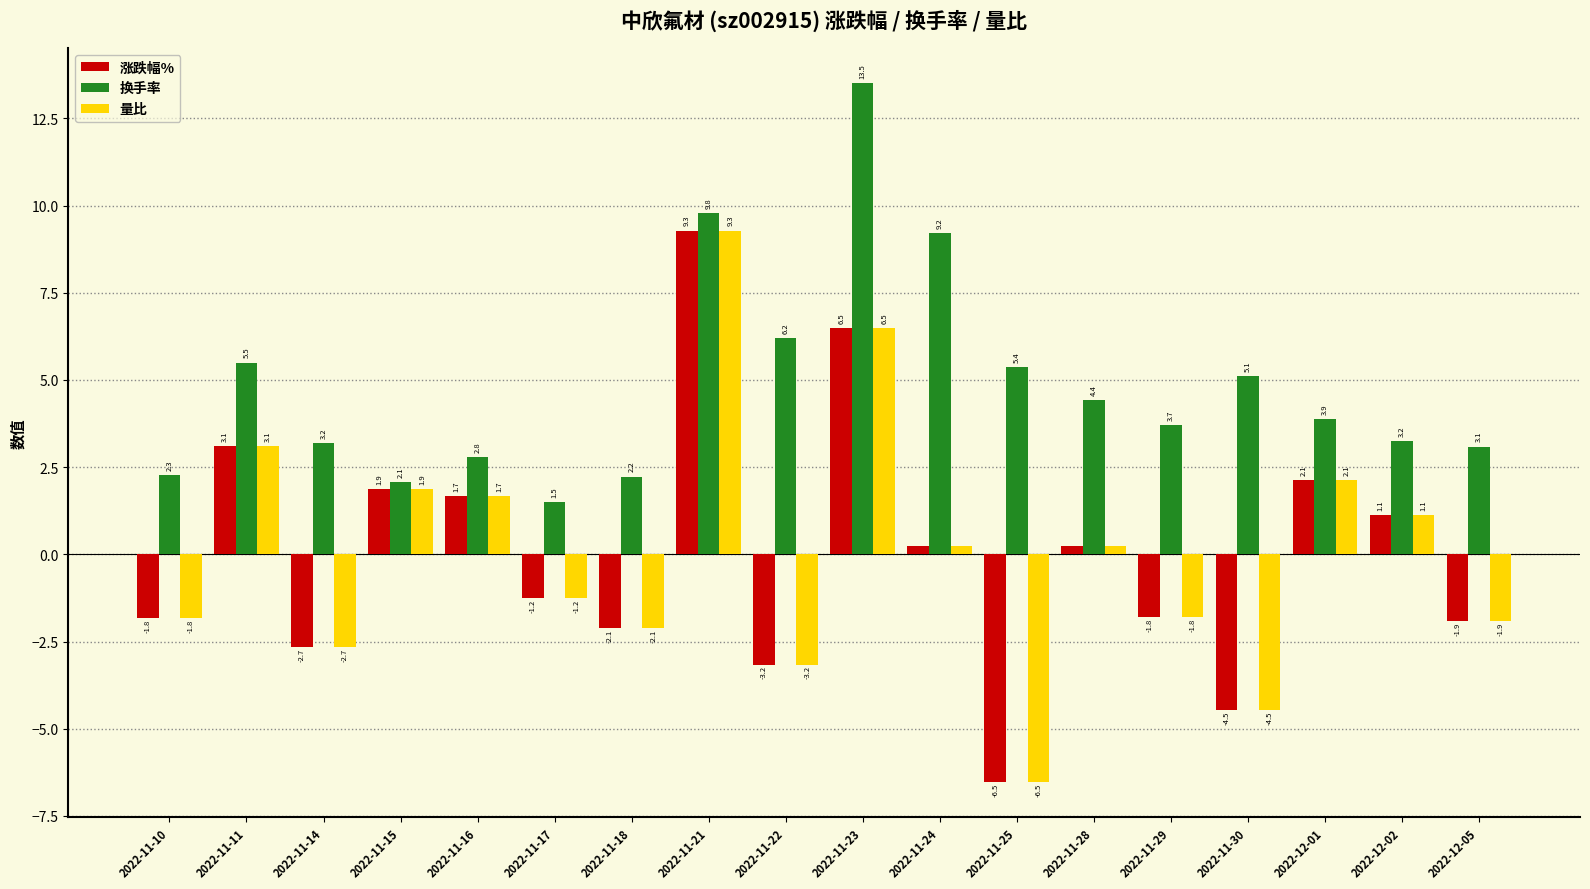

At which category is the sum across all series the highest?

2022-11-21